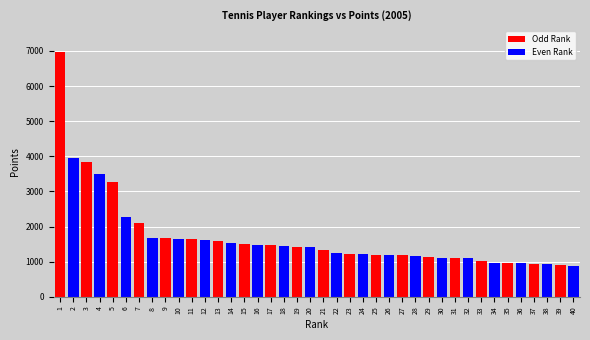

What is the average value?

1695